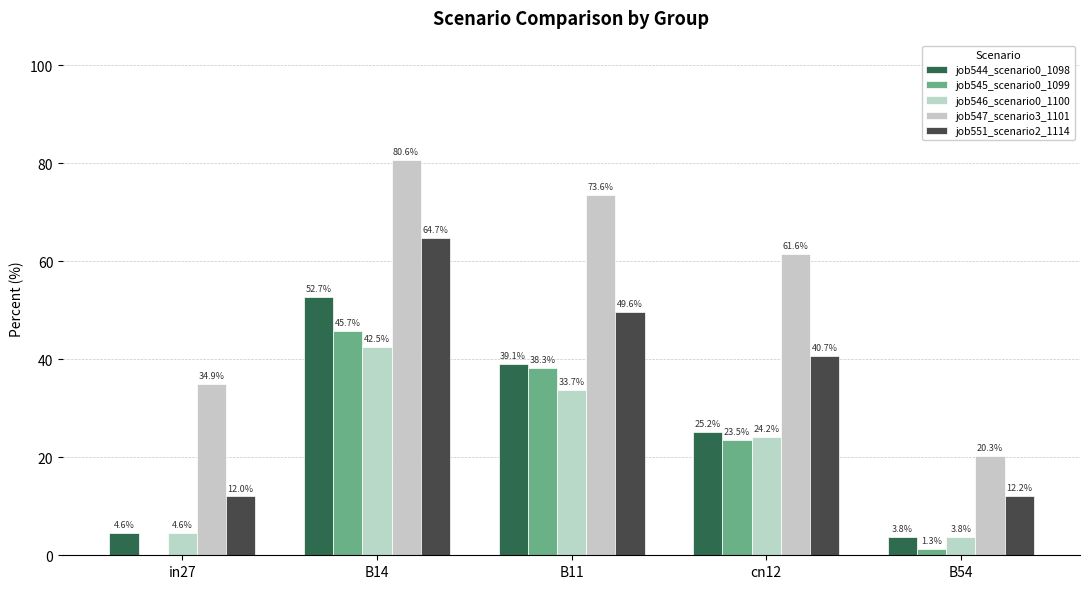

What is the sum of all job547_scenario3_1101 values?

2.7